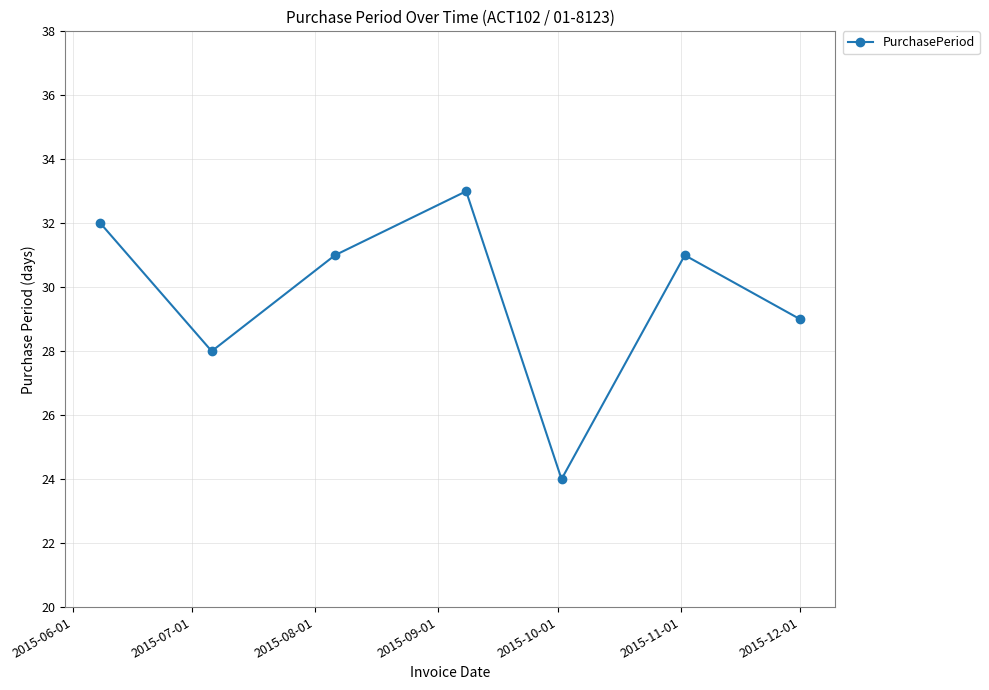

How many lines are shown in the chart?

1